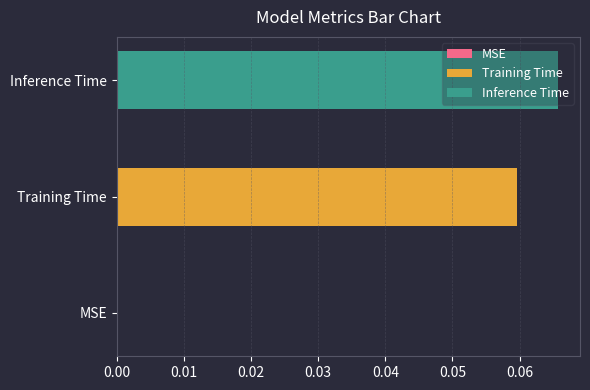

Rank the series by their average value, from lowest to highest.

Training Time, Inference Time